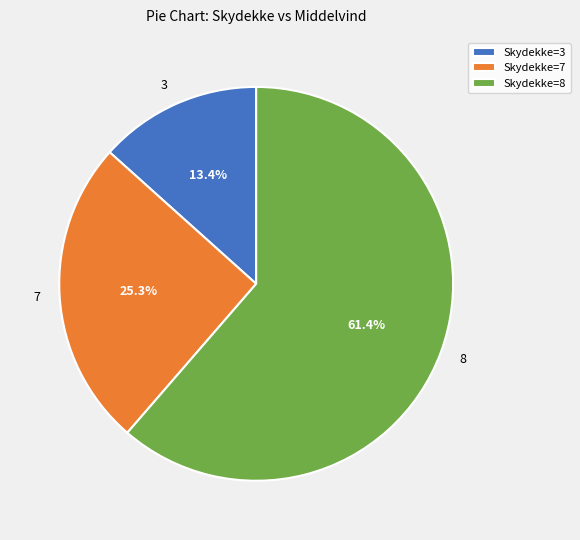

Is 8 the majority of the pie?

Yes